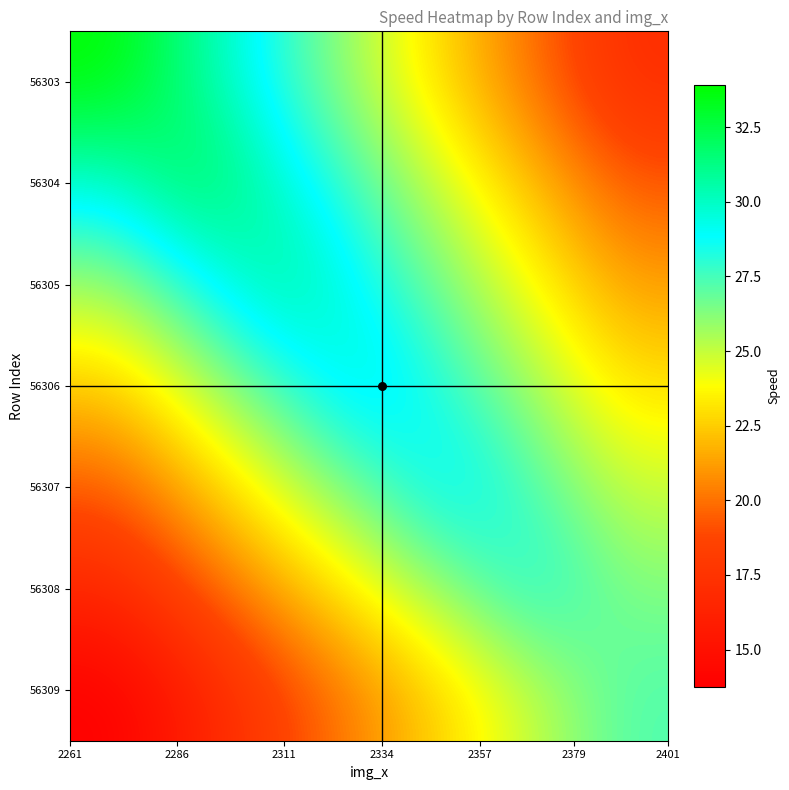

Reading left to right, transcribe all the data shown in this chart.

56303: 33.9	30.9	27.9	25.1	22.4	19.7	17.1
56304: 29.7	32.6	29.7	27.0	24.4	21.8	19.3
56305: 25.7	28.5	31.2	28.7	26.1	23.7	21.3
56306: 22.4	25.1	27.8	30.2	27.8	25.4	23.1
56307: 19.4	22.1	24.7	27.1	29.5	27.2	24.9
56308: 16.6	19.1	21.7	24.0	26.3	28.6	26.3
56309: 13.7	16.2	18.6	20.8	23.0	25.2	27.3